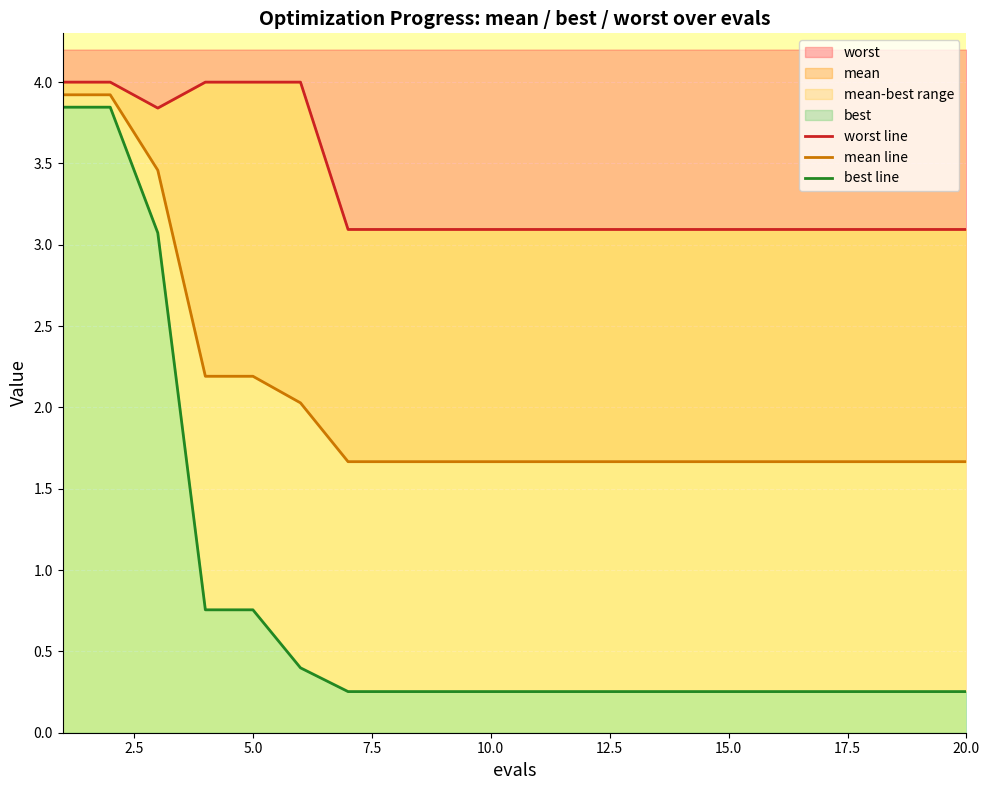

The value of worst at 10.0 is 4.3. True or false?

False